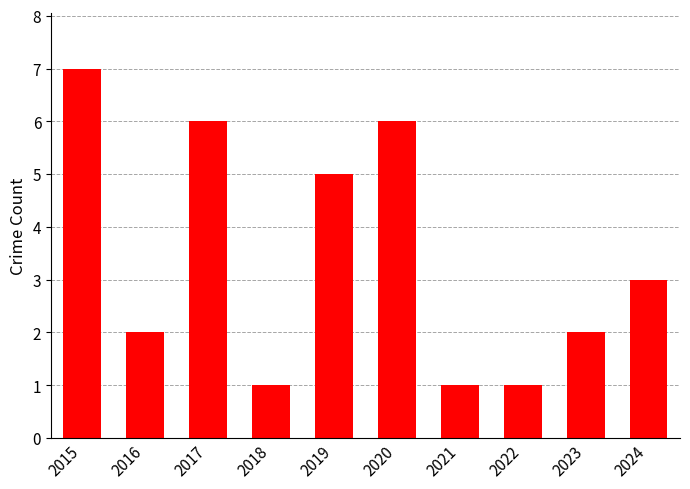

Is it true that the value at 2024 is 1?

False